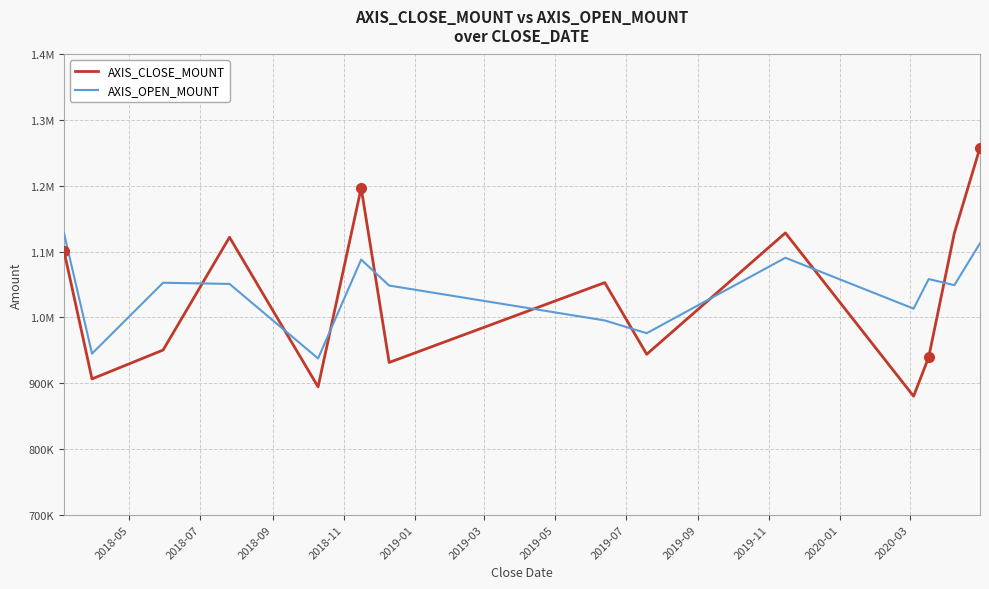

What is the label of the 8th point from the left?

2019-07